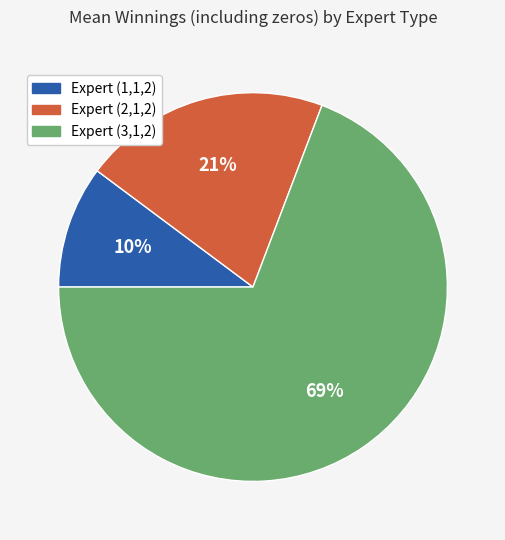

Which has a higher value, Expert (2,1,2) or Expert (1,1,2)?

Expert (2,1,2)